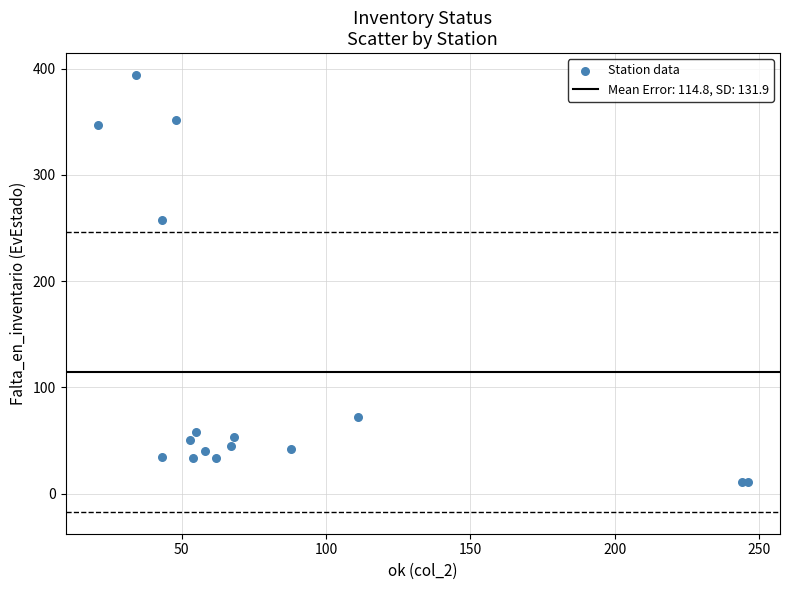

What Y value in the scatter plot is closest to 202?

258